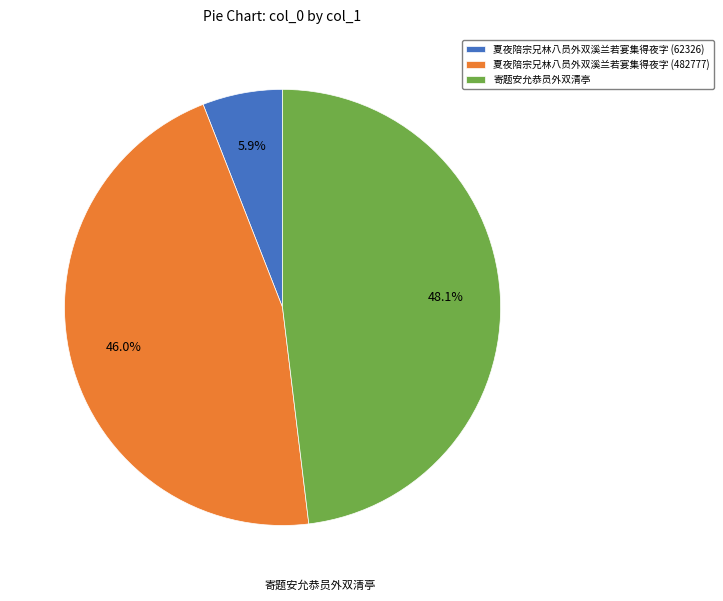

Rank the categories by value from lowest to highest.

夏夜陪宗兄林八员外双溪兰若宴集得夜字 (62326), 夏夜陪宗兄林八员外双溪兰若宴集得夜字 (482777), 寄题安允恭员外双清亭